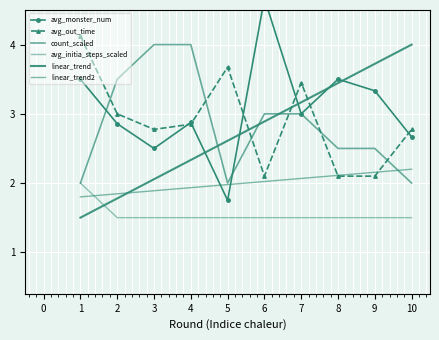

At which category is the sum across all series the highest?

7